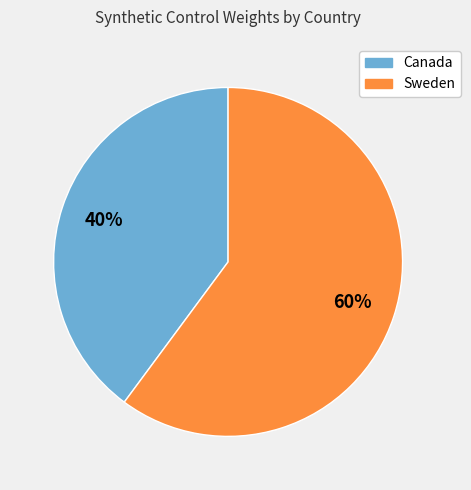

Is there any slice that represents more than half of the pie?

Yes